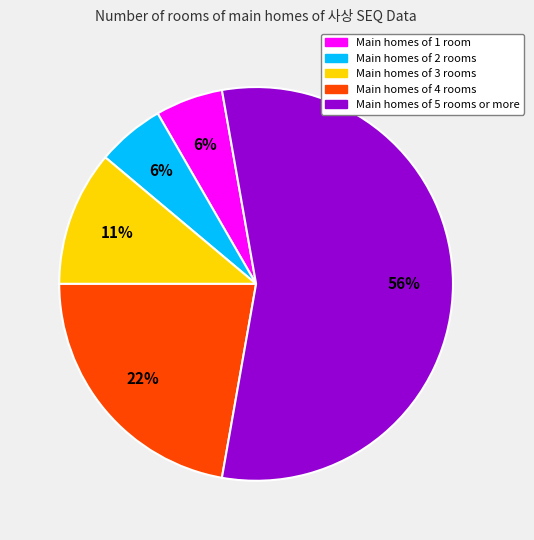

How many slices are in this pie chart?

5